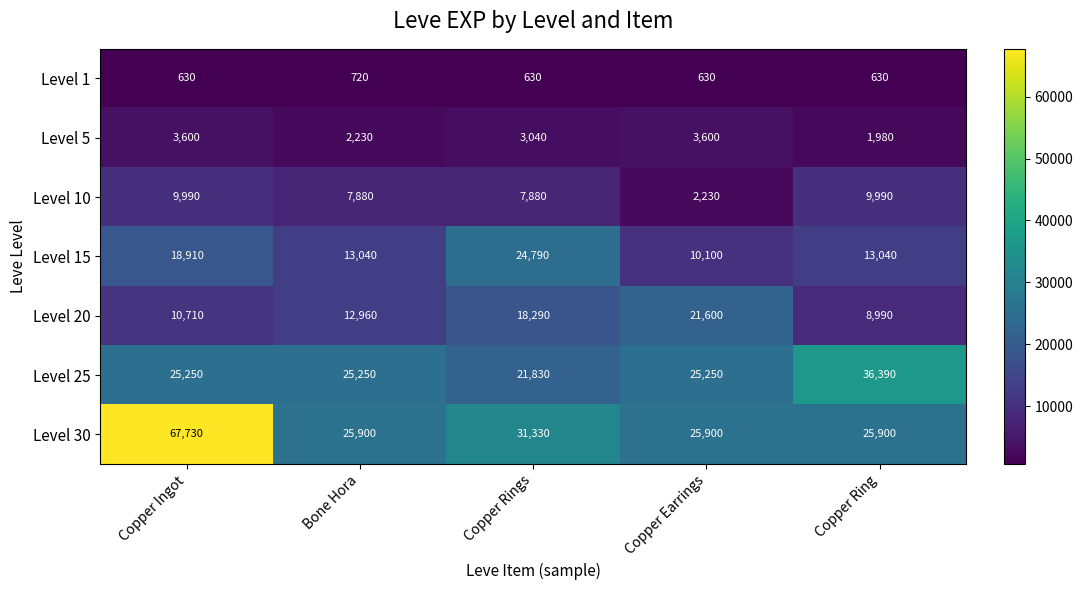

Is the value of Level 20 at Copper Earrings greater than the value of Level 15 at Copper Ingot?

Yes